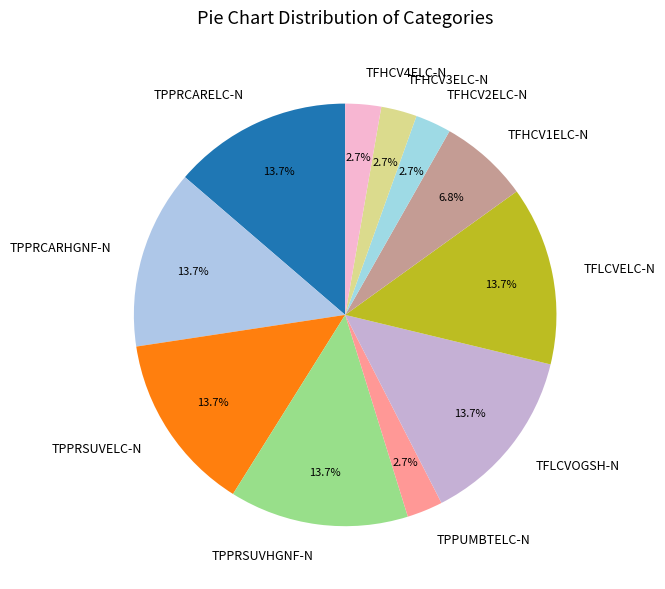

What percentage is the TFLCVOGSH-N slice, to the nearest percent?

14%